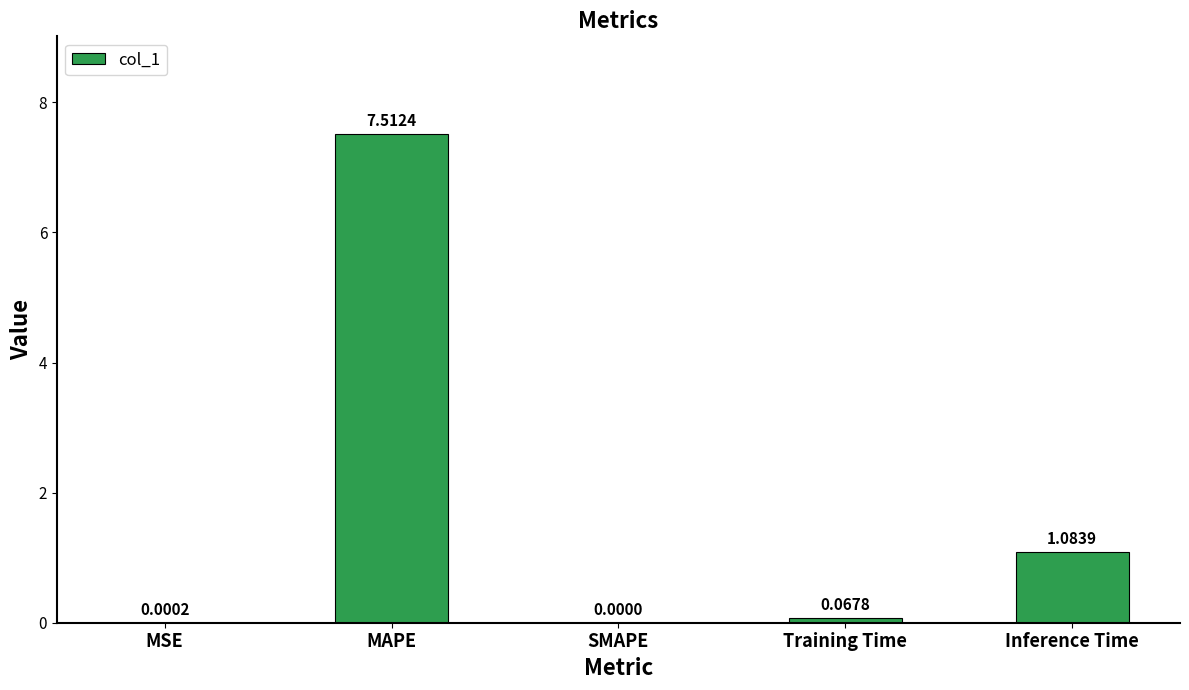

True or false: the data shows 0.0 at MSE.

True